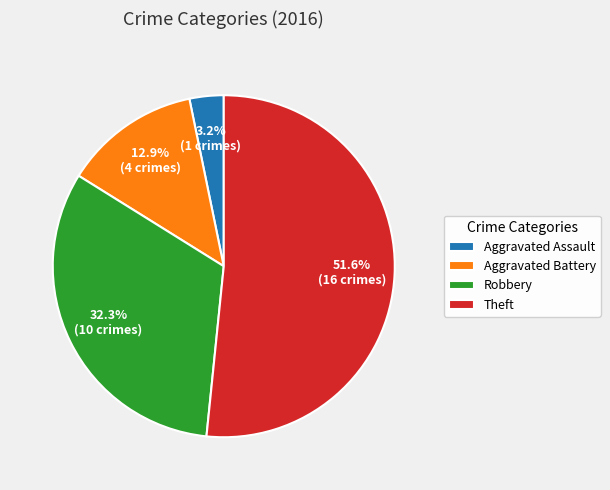

Which has a higher value, Theft or Robbery?

Theft